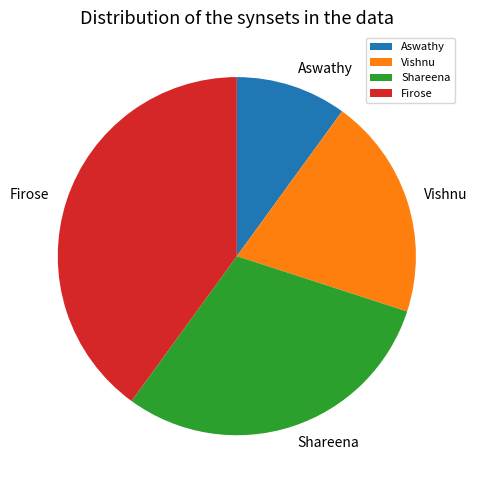

Do Firose and Vishnu together represent more than half of the pie?

Yes